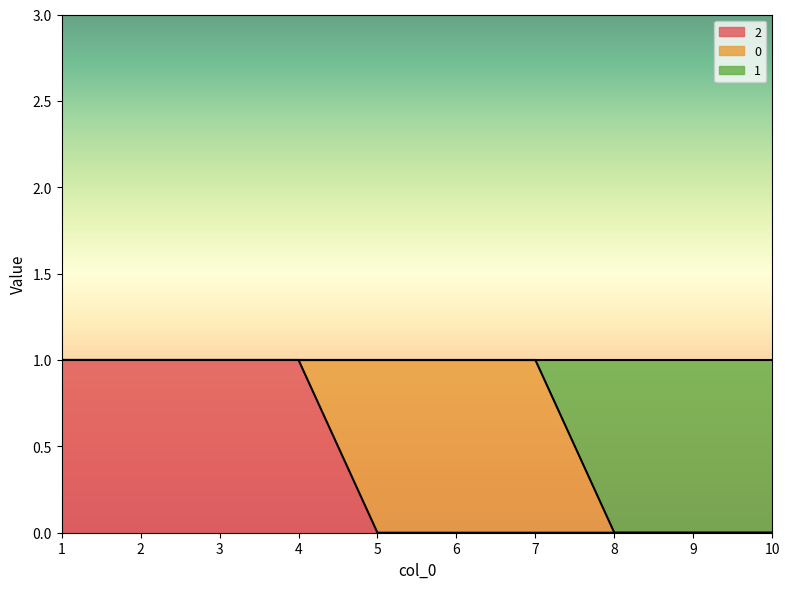

Where is 2 nearest to the value 0?

5